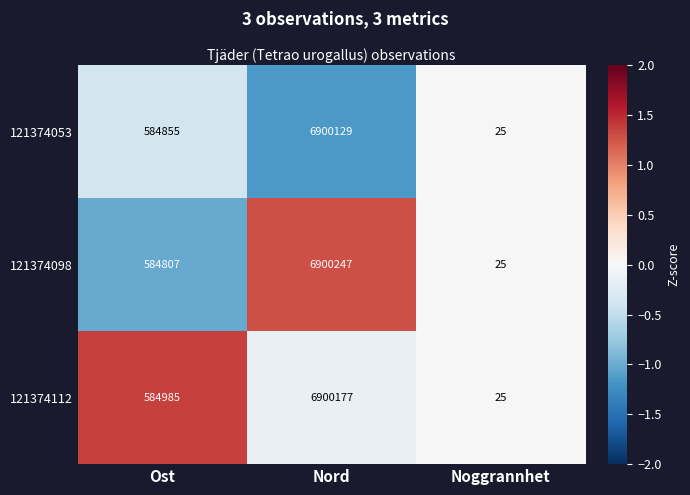

Where is 121374053 nearest to the value 3450077?

Ost